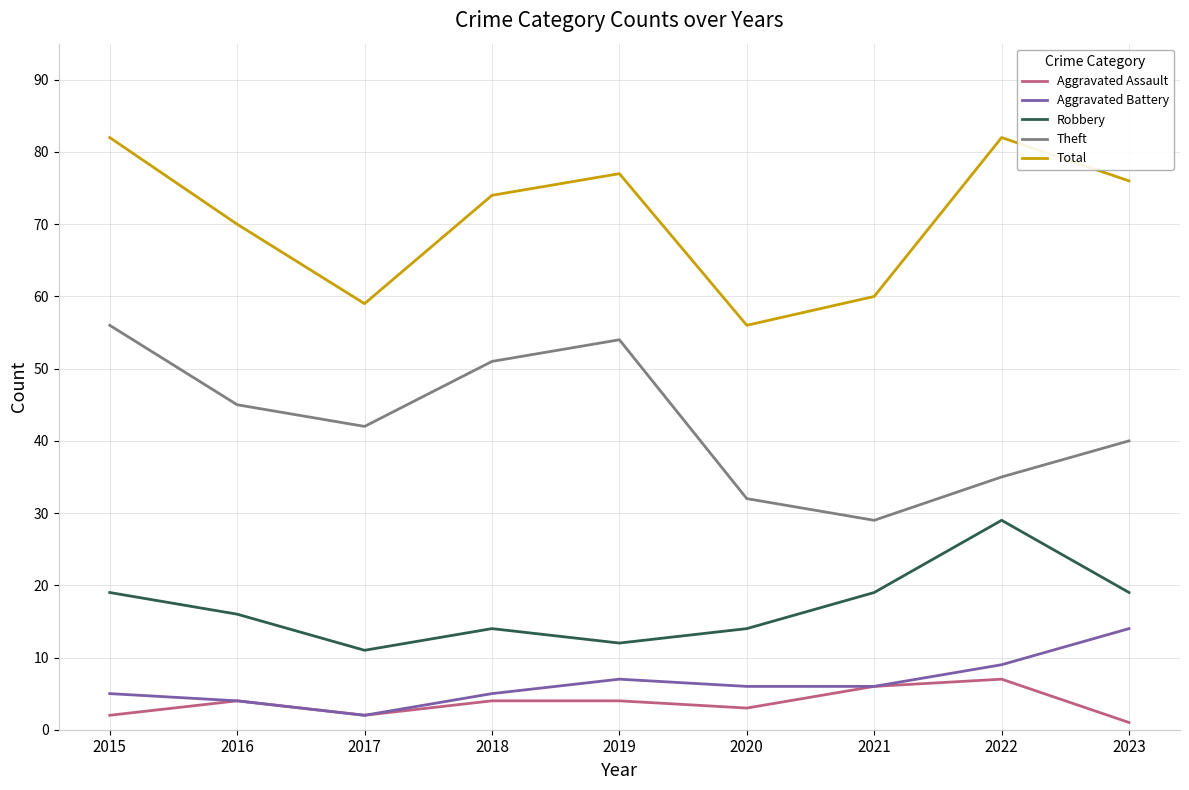

What is the difference between the highest and lowest values at 2017?

57